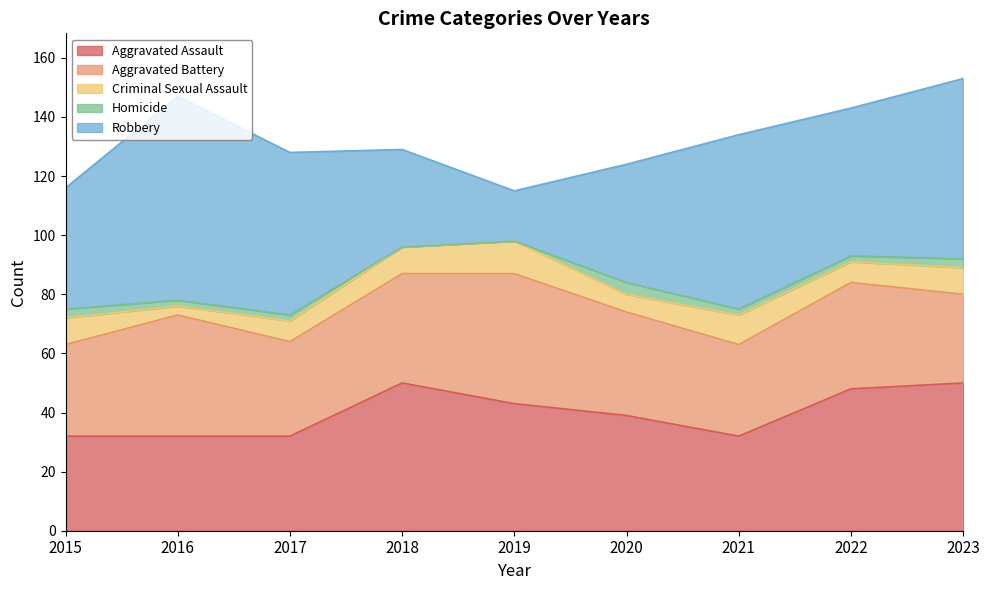

What is the difference between the second highest and minimum values in the Criminal Sexual Assault series?

7